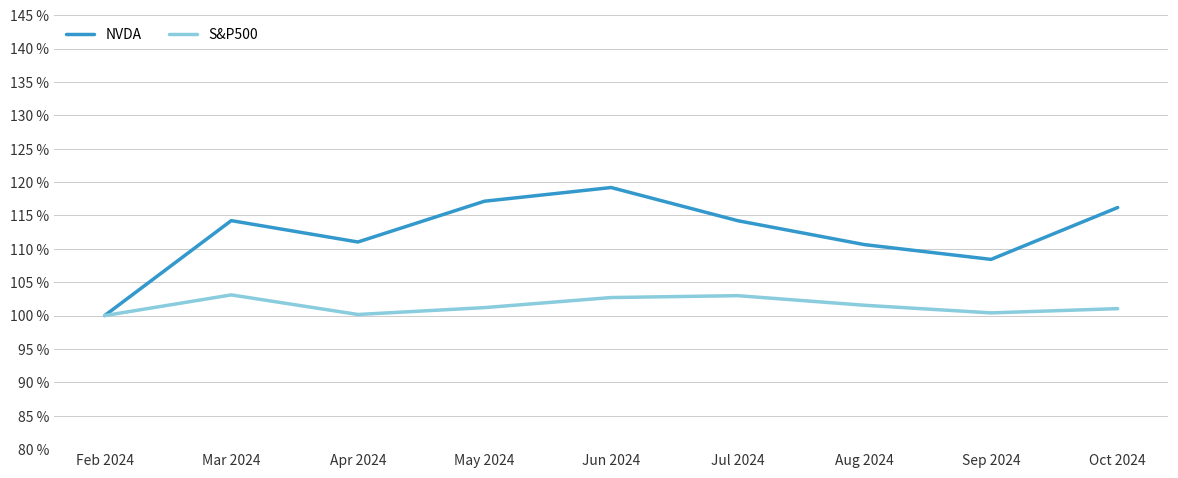

Is this an area chart (filled region under the line)?

No